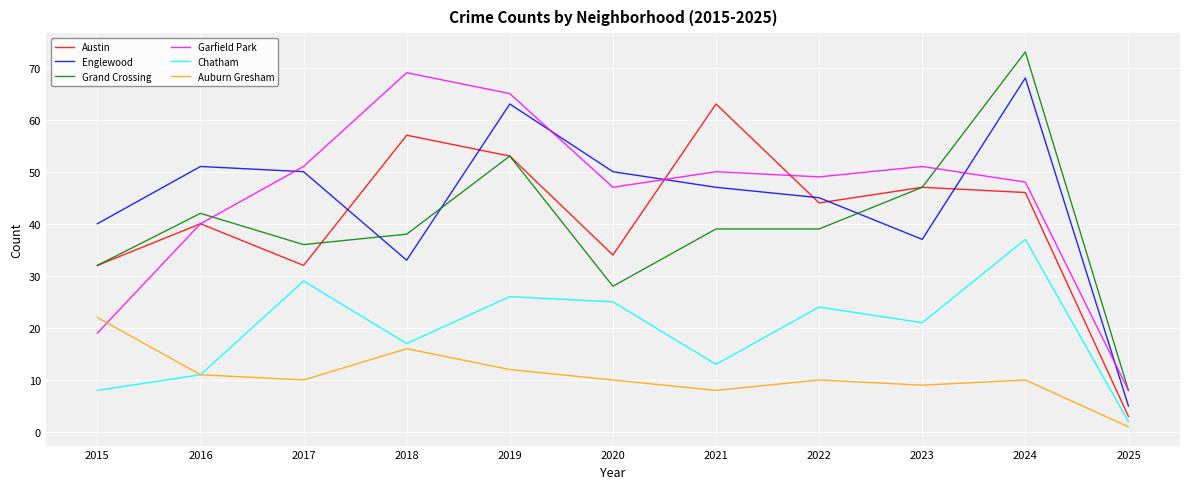

Where is the first local minimum for Grand Crossing?

2017